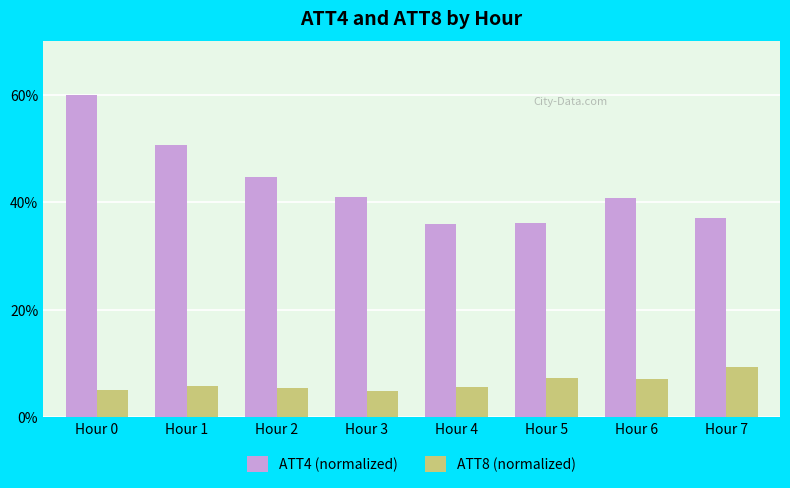

Which label corresponds to the largest value in the chart?

Hour 0